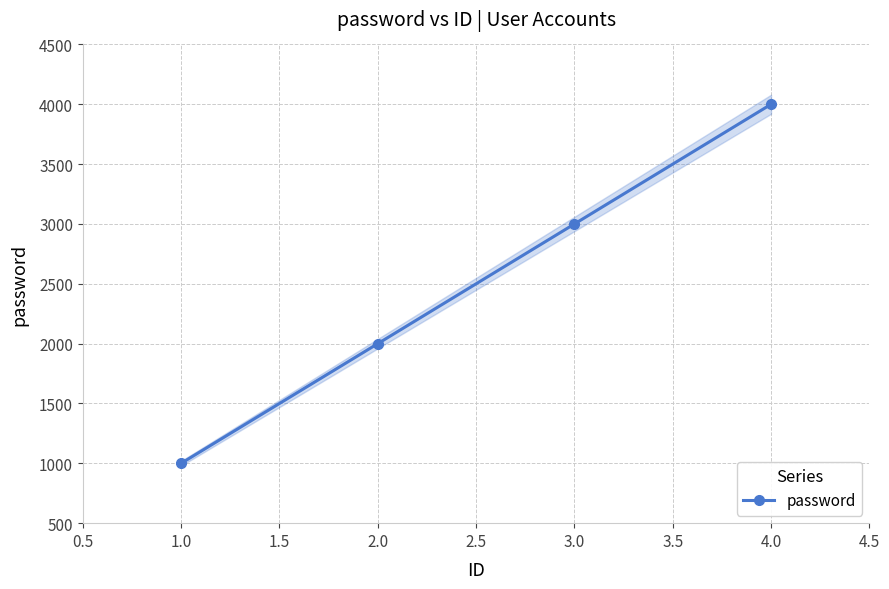

The value of password at 4.0 is 6343. True or false?

False